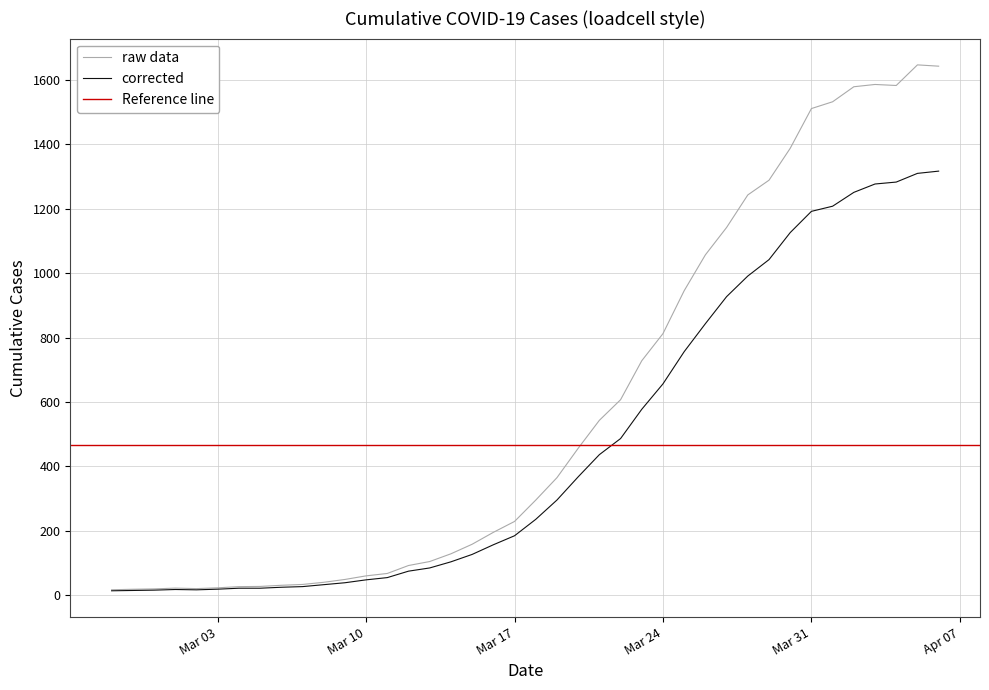

True or false: the data has more than 0 interior local peaks.

True